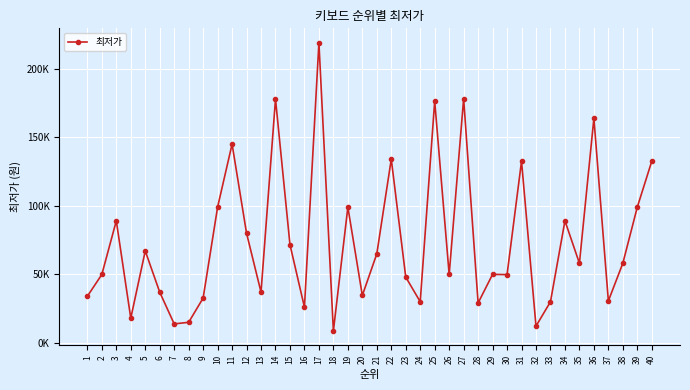

Does the chart have visible grid lines?

Yes